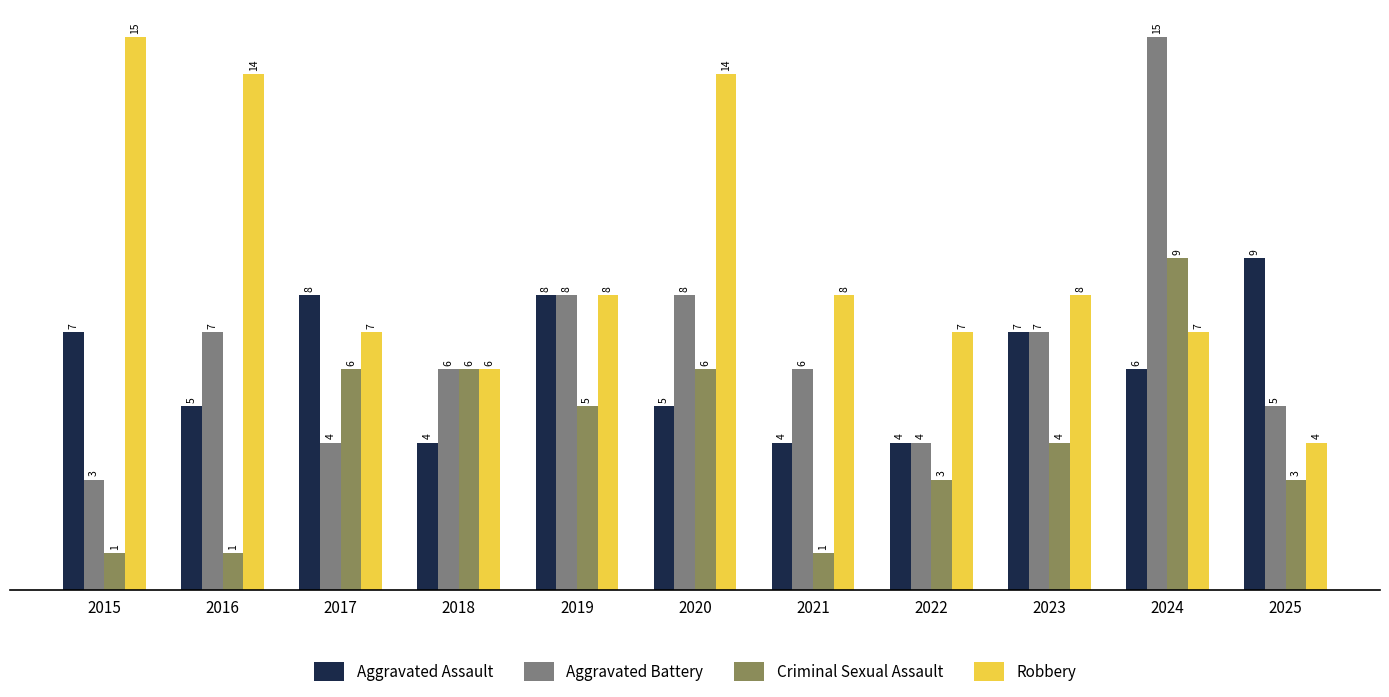

What are all the series names shown in the legend?

Aggravated Assault, Aggravated Battery, Criminal Sexual Assault, Robbery